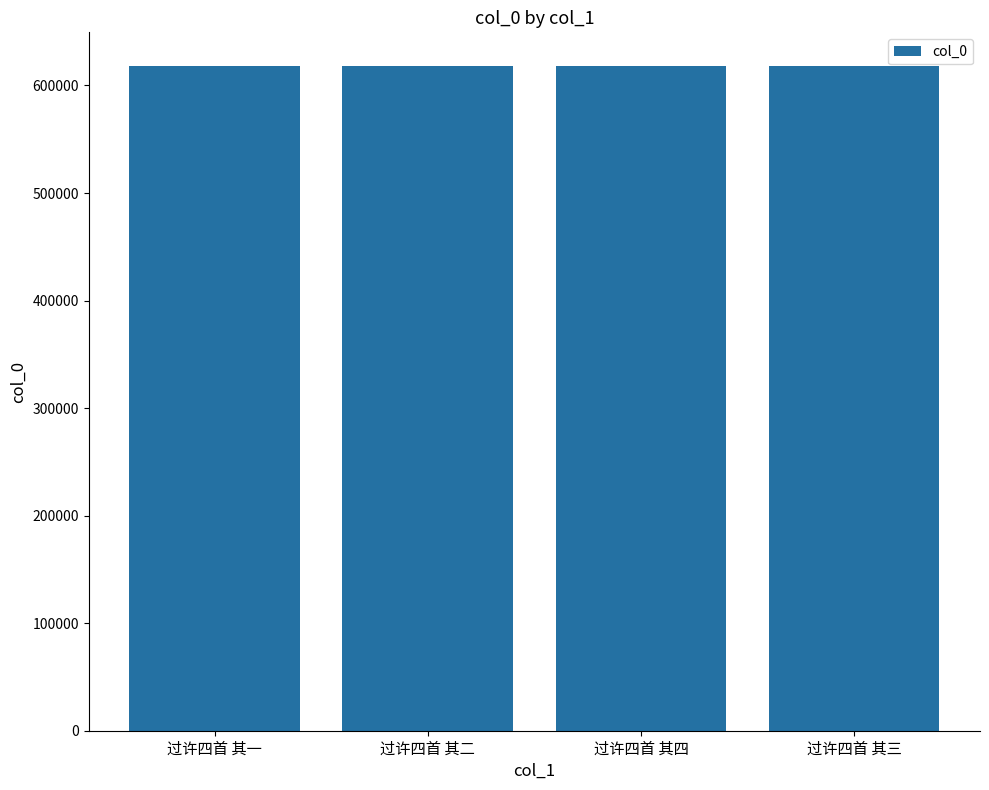

What is the ratio of the value at 过许四首 其一 to the value at 过许四首 其二?

1.0